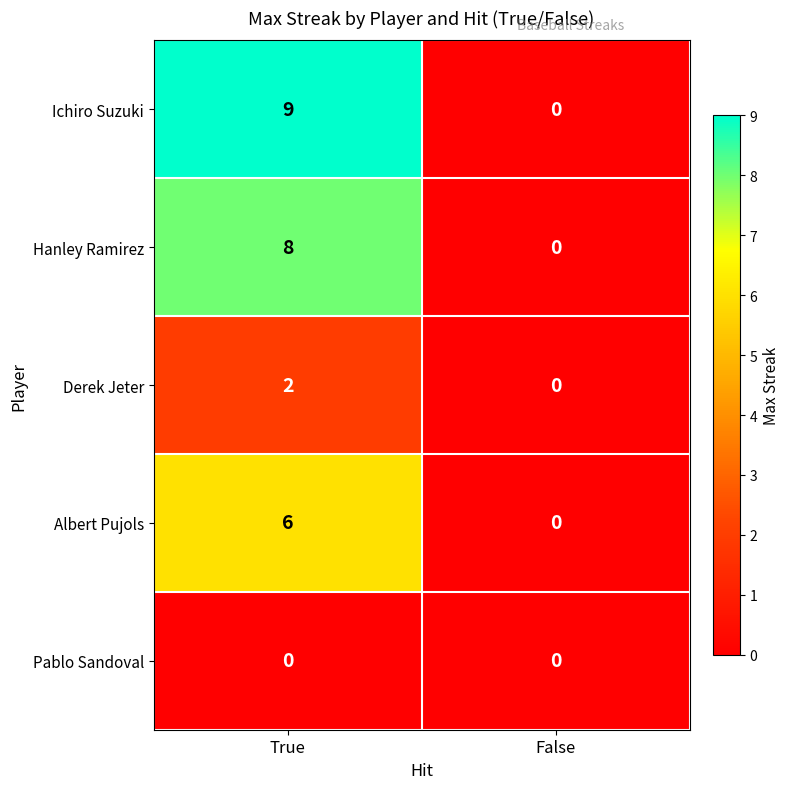

What is the sum of all Albert Pujols values?

6